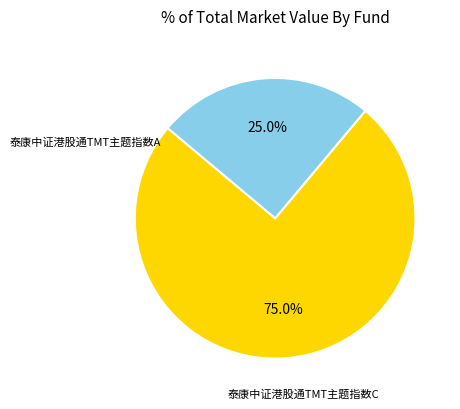

What percentage is the 泰康中证港股通TMT主题指数A slice, to the nearest percent?

75%